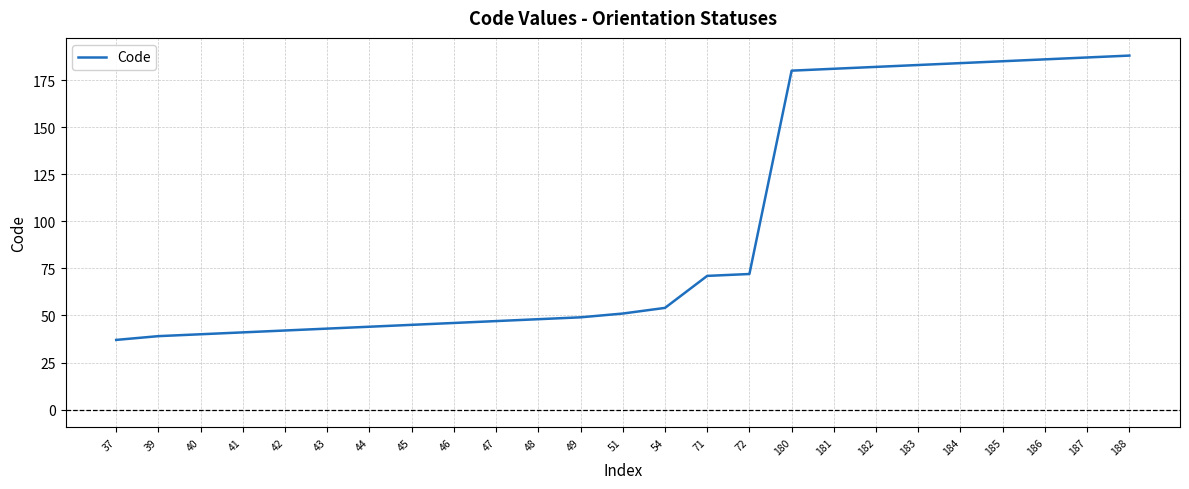

The chart shows a value of 42 at 42. True or false?

True